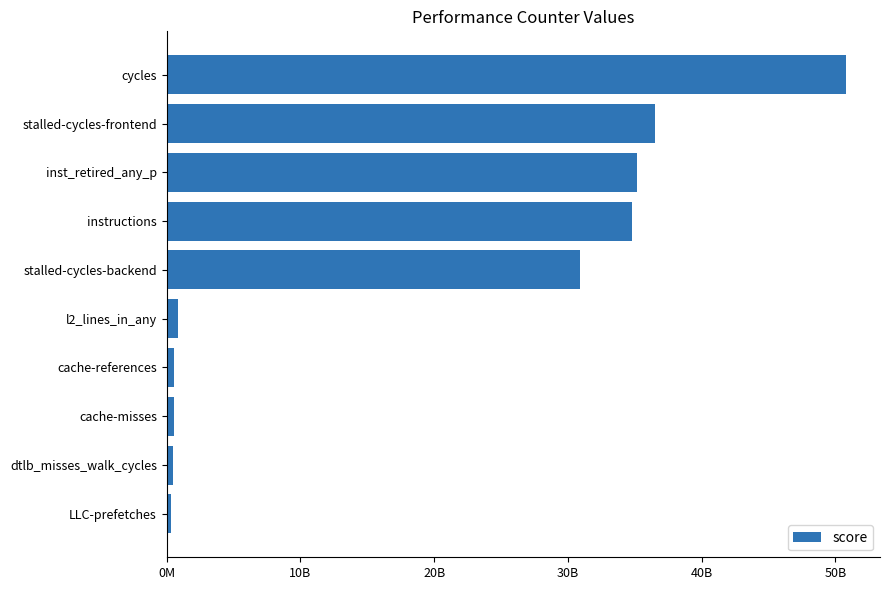

Are the bars grouped side by side (vs. stacked)?

No